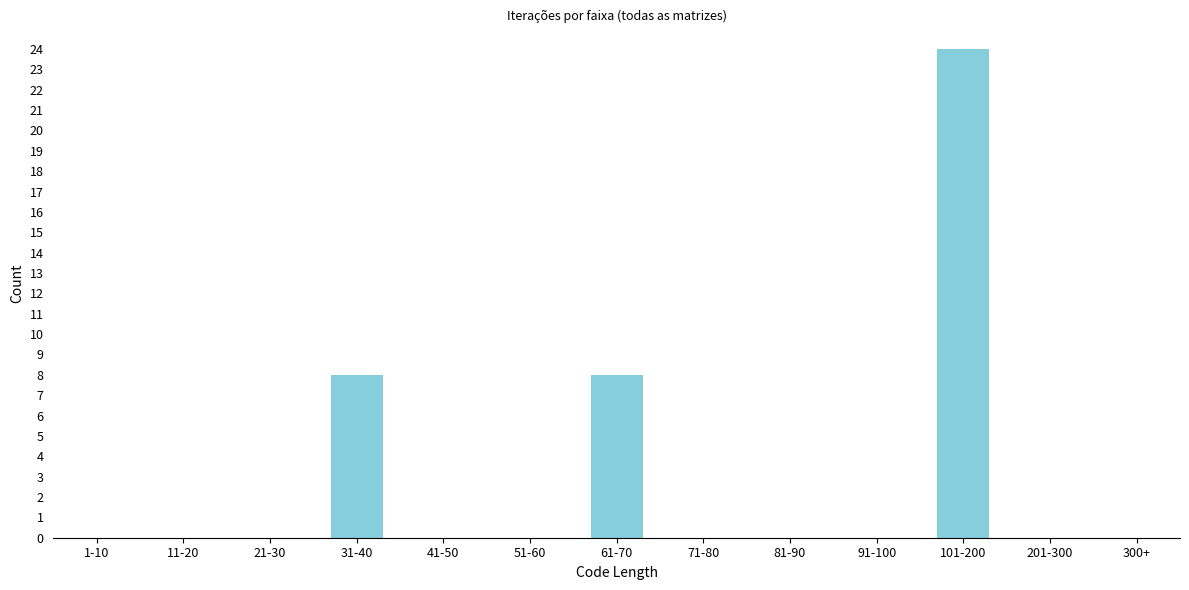

Reading right to left, list all the values displayed in this chart.

300+=0	201-300=0	101-200=24	91-100=0	81-90=0	71-80=0	61-70=8	51-60=0	41-50=0	31-40=8	21-30=0	11-20=0	1-10=0